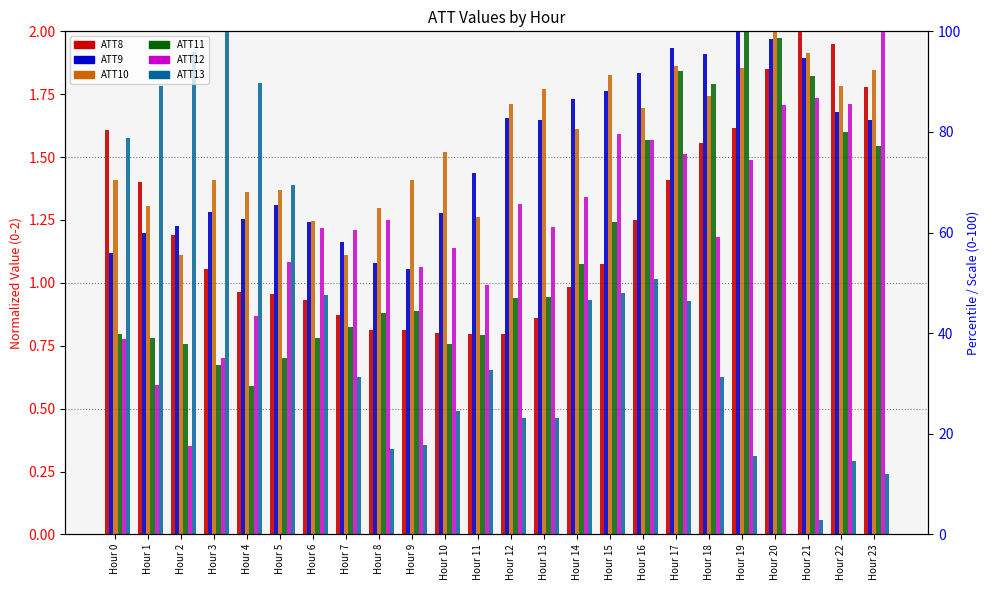

What is the maximum value shown in the chart?

100.0